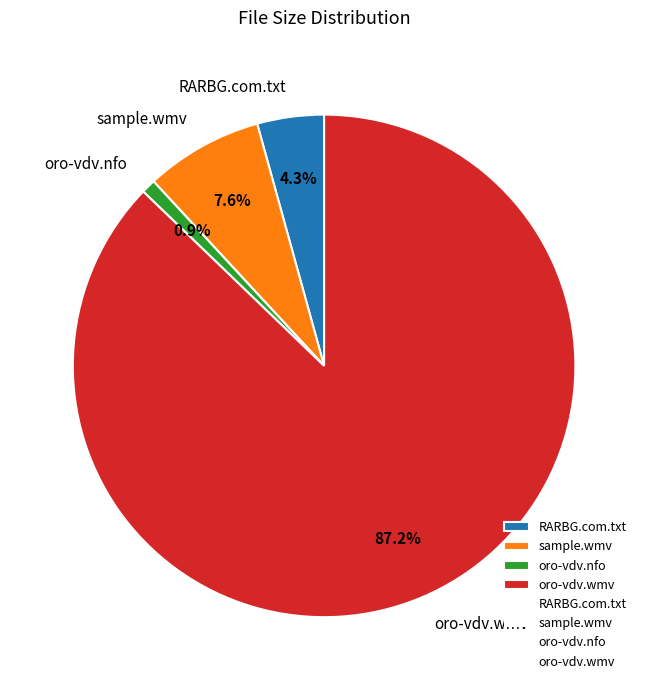

To the nearest percent, what portion does RARBG.com.txt represent?

4%